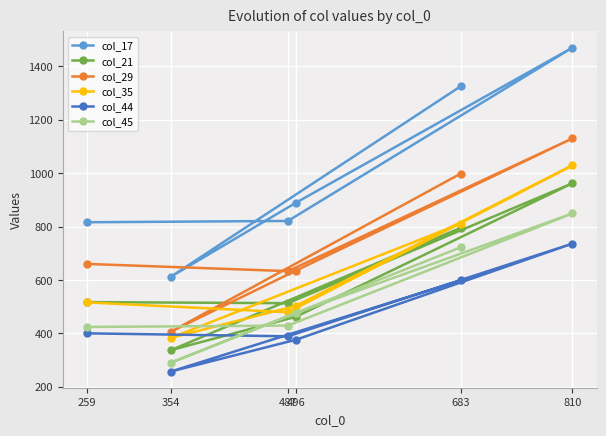

What is the difference between the second highest and minimum values in the col_45 series?

432